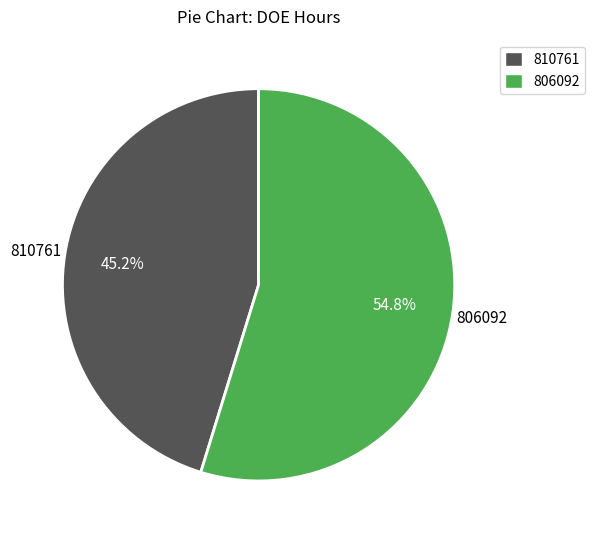

To the nearest percent, what is the difference between the 810761 and 806092 slice percentages?

10%